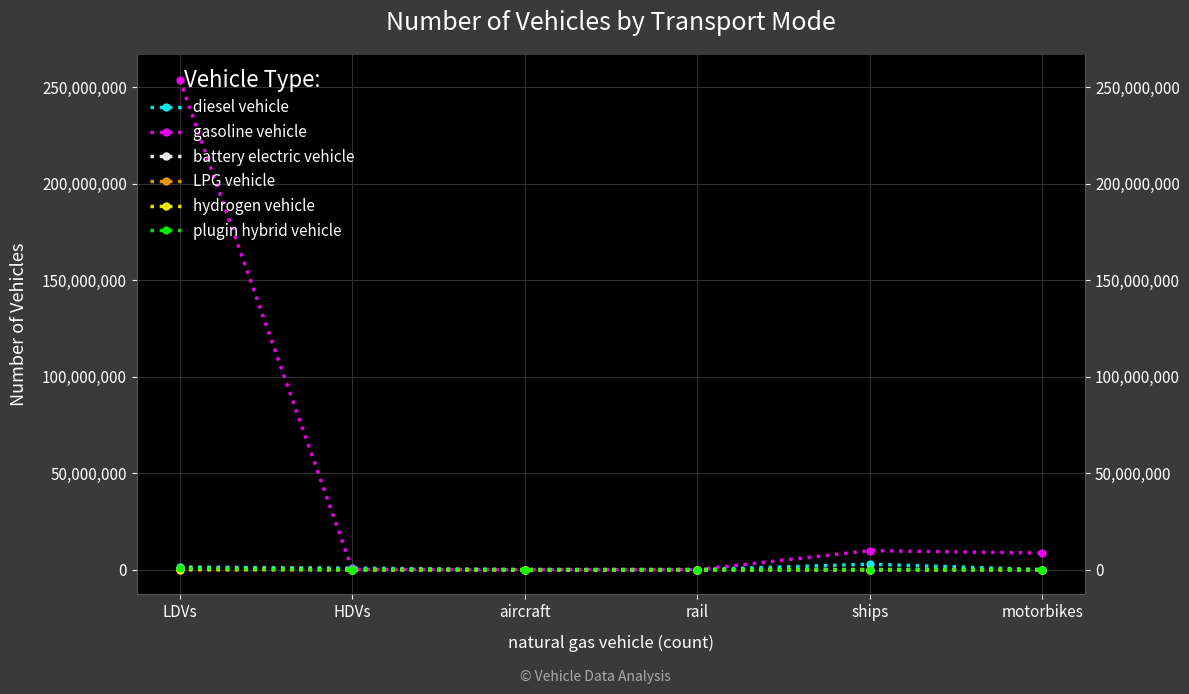

Does the chart have visible grid lines?

Yes